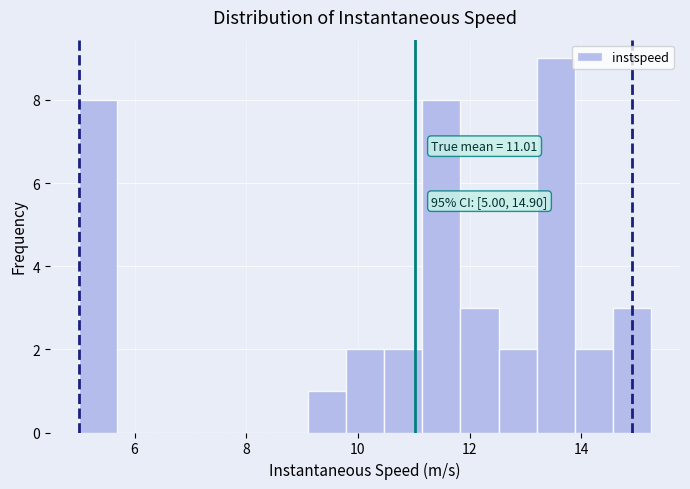

Read against the x-axis, roughly where is the centre of the tallest bar?

13.6